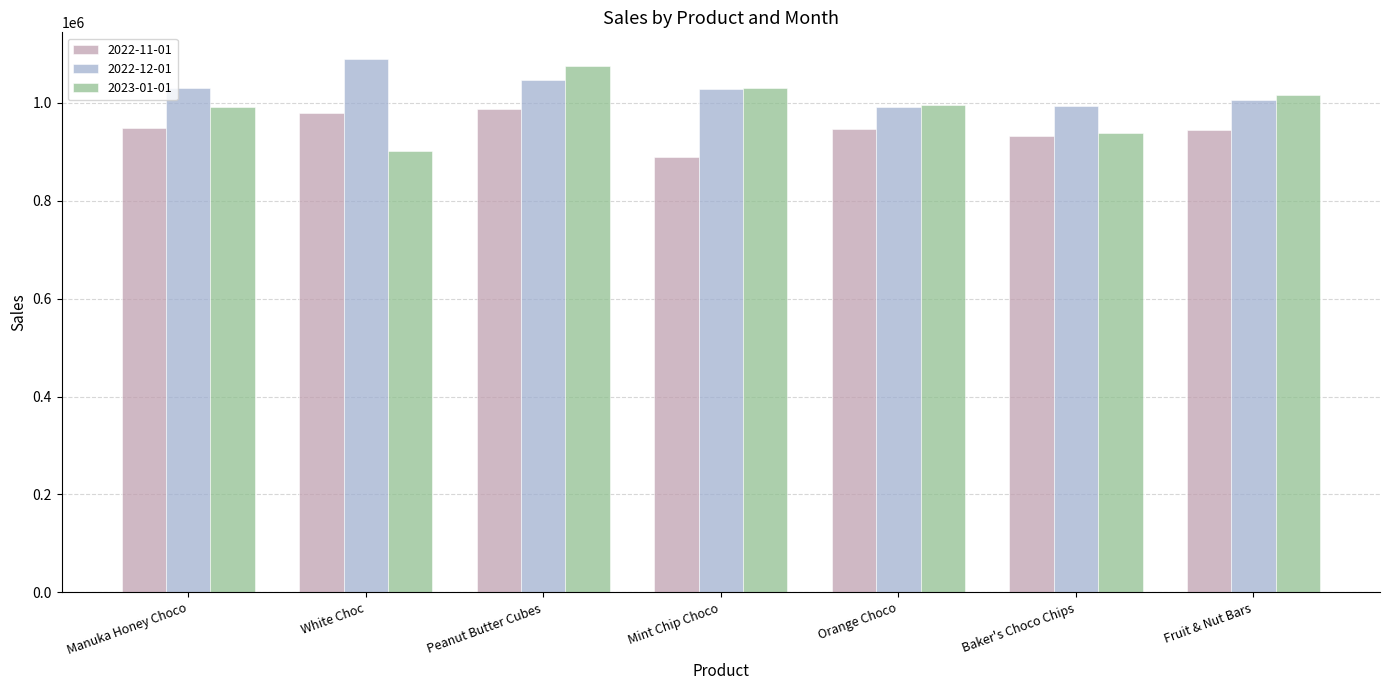

What is the difference between the maximum and minimum values in the 2023-01-01 series?

172725